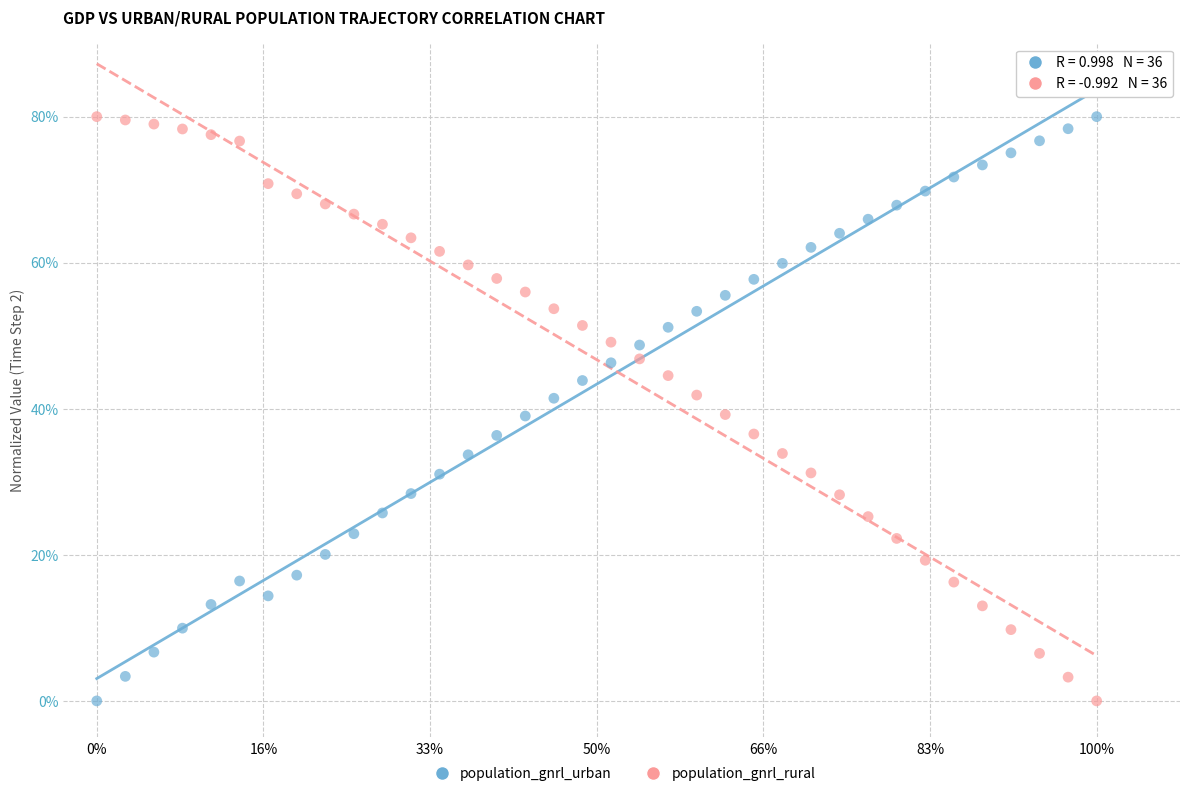

What is the X range (max minus min) for the scatter plot?

60.0